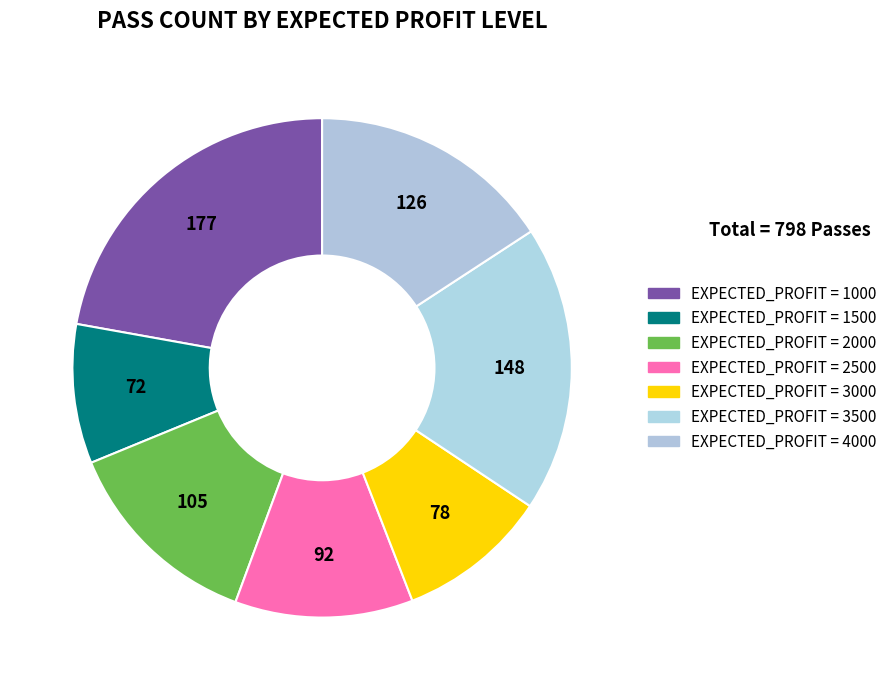

Count the number of slices in the pie.

7